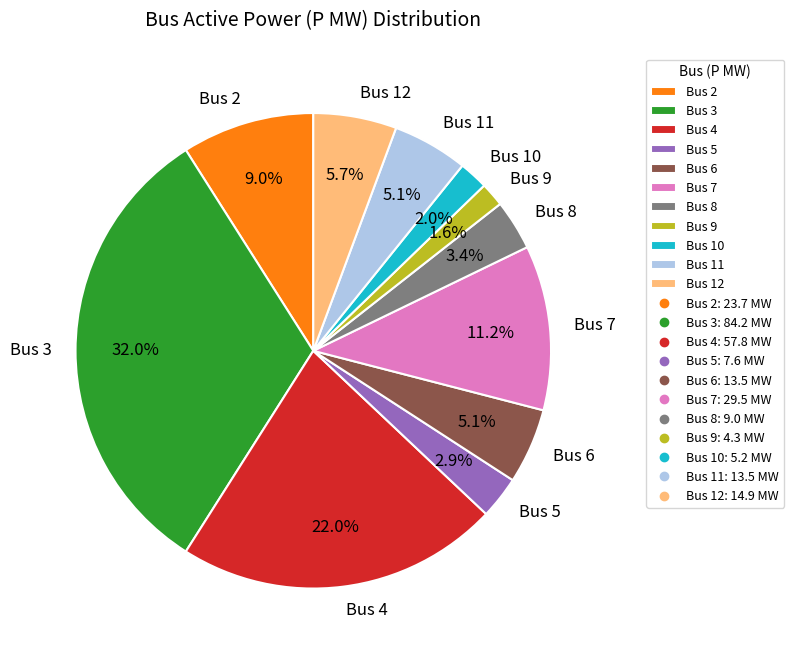

To the nearest percent, what percentage of the pie is Bus 5?

3%